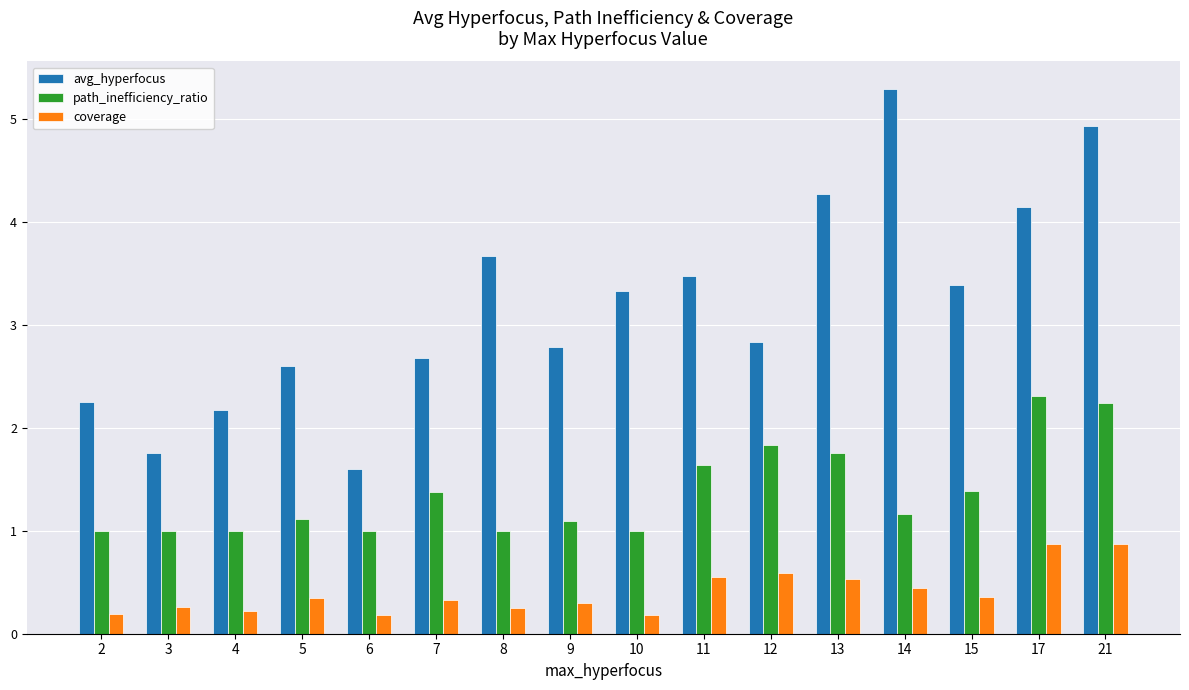

Does the chart contain stacked bars?

No